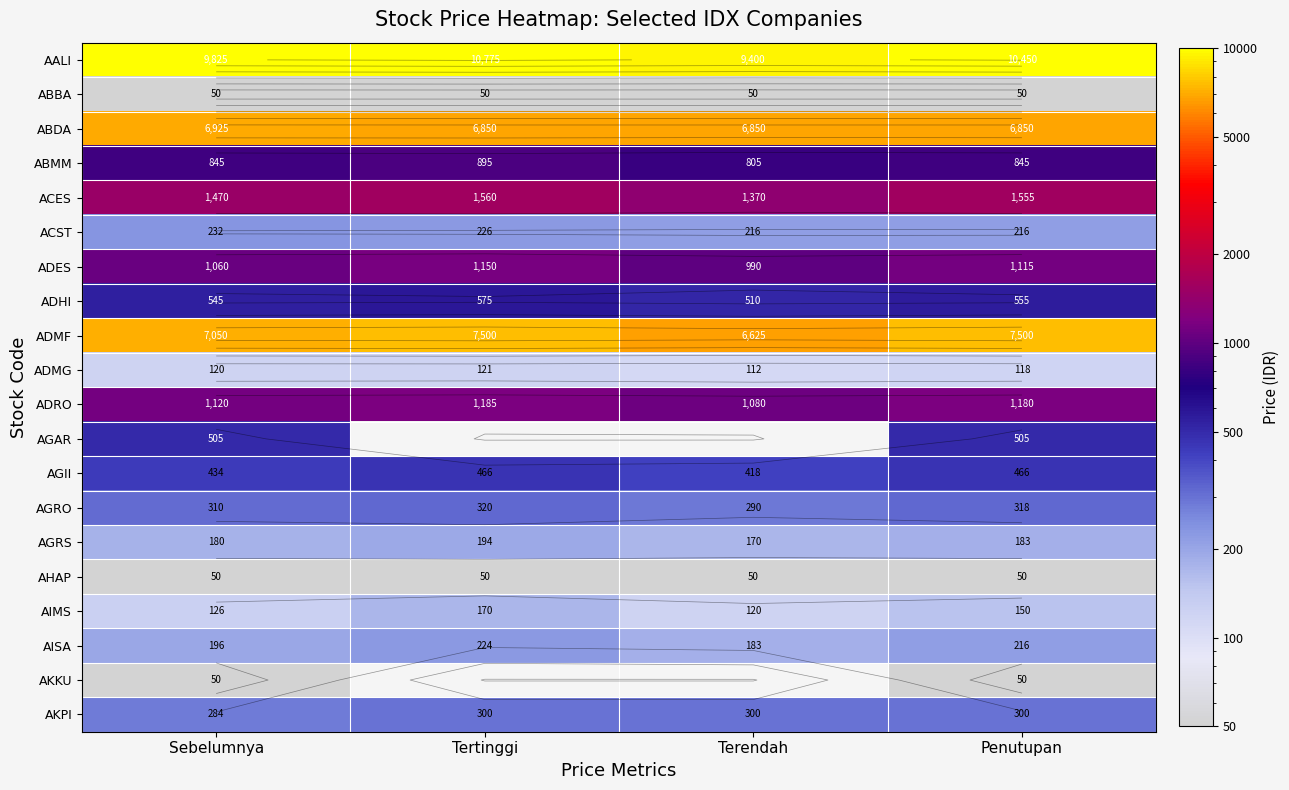

At how many categories does at least one series exceed 1201?

4